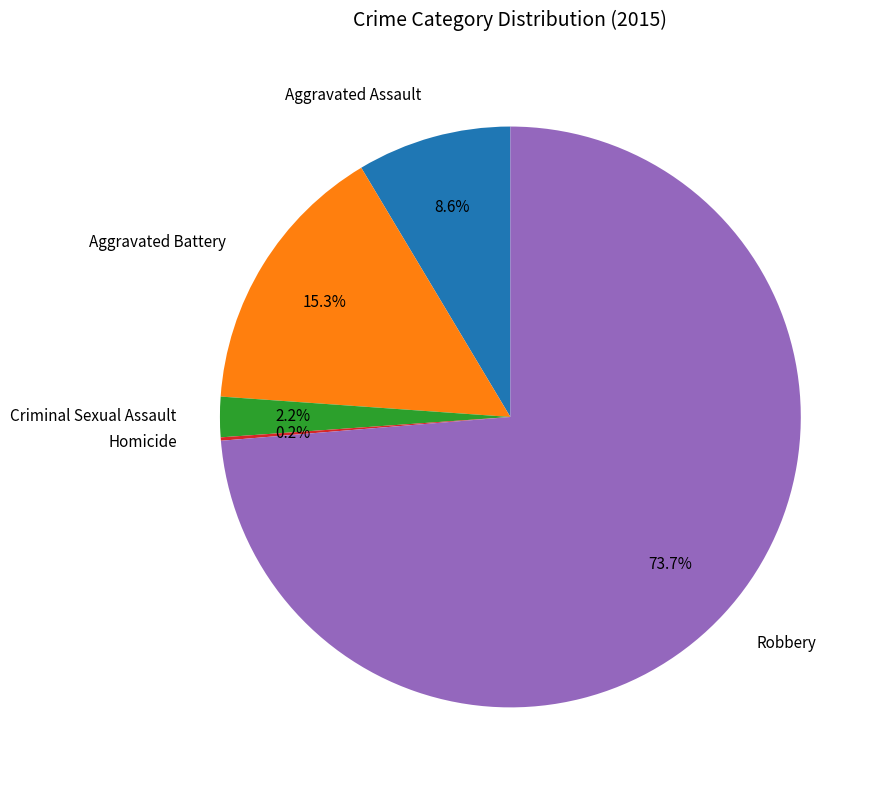

Combined, do Robbery and Criminal Sexual Assault account for over 50%?

Yes